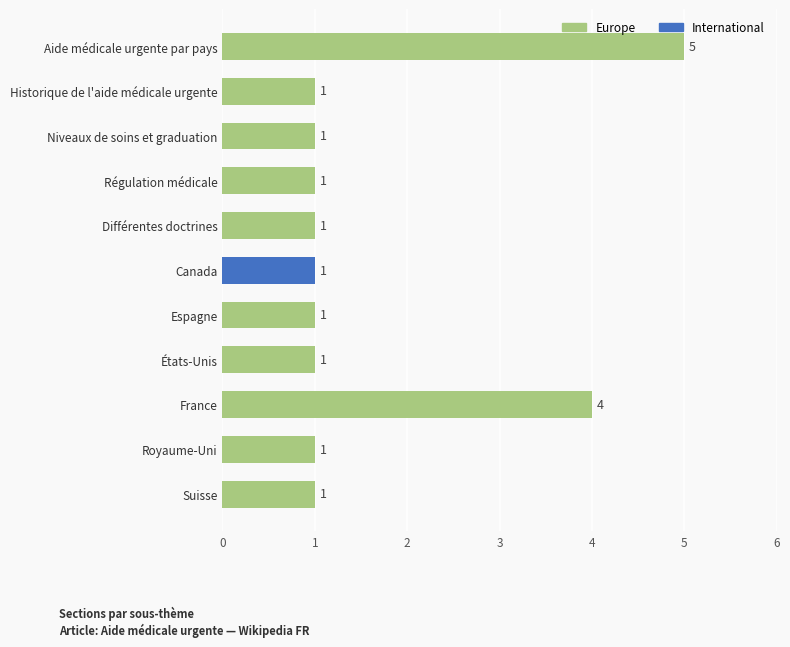

Which category has the highest value across all series?

Aide médicale urgente par pays